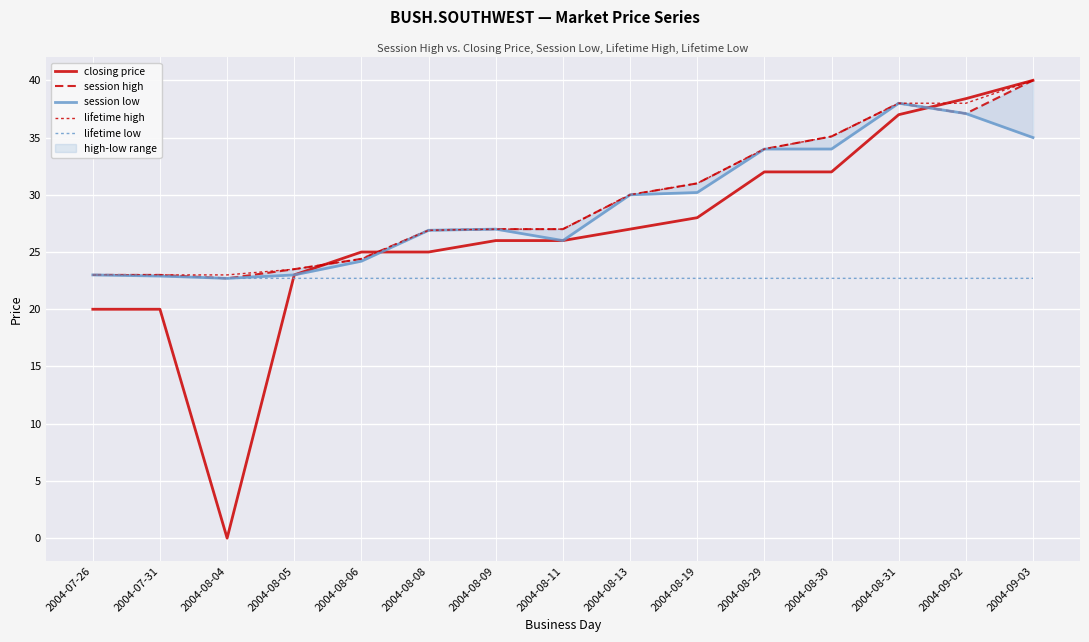

What is the difference between the maximum and minimum values in the lifetime low series?

0.3